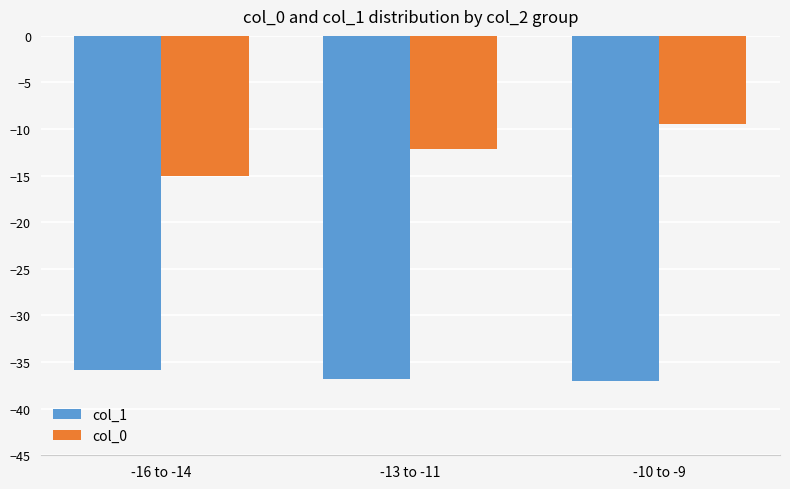

Reading left to right, what are all the values shown in this chart?

col_1: -35.8	-36.8	-37.0
col_0: -15.0	-12.1	-9.5